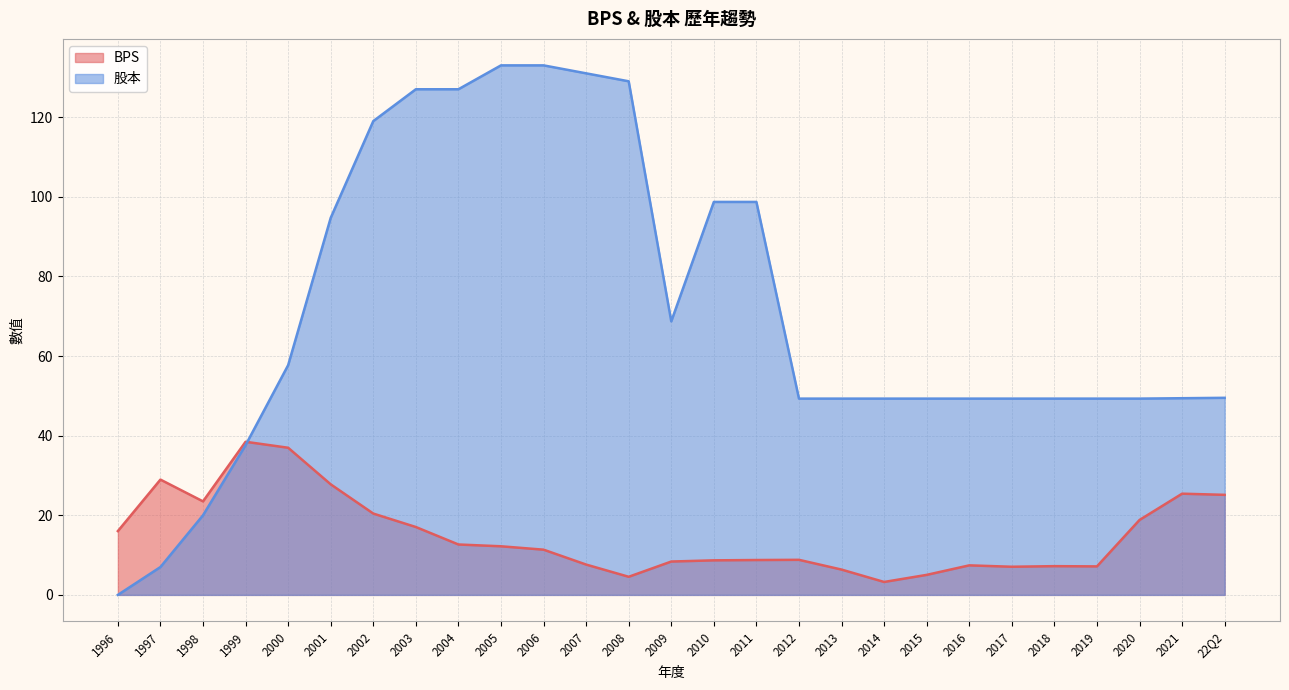

What is the approximate value of 股本 at 2001?

94.7